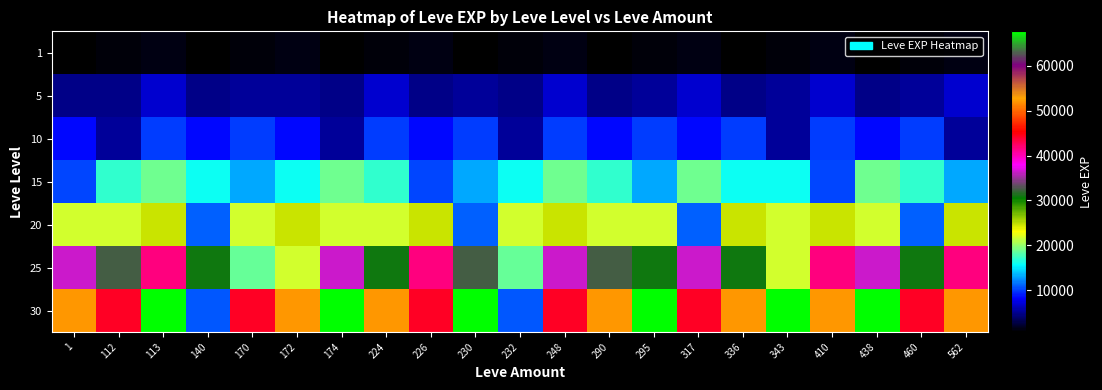

Reading left to right, extract all data points from this chart.

1: 1=630	112=900	113=1160	140=630	170=900	172=1160	174=630	224=900	226=1160	230=630	232=900	248=1160	290=630	295=900	317=1160	336=630	343=900	410=1160	438=630	460=900	562=1160
5: 1=4660	112=4660	113=6840	140=4660	170=5220	172=5220	174=4660	224=6840	226=4660	230=5220	232=4660	248=6840	290=4660	295=5220	317=6840	336=4660	343=5220	410=6840	438=4660	460=5220	562=6840
10: 1=8430	112=5330	113=9990	140=8430	170=9990	172=8430	174=5330	224=9990	226=8430	230=9990	232=5330	248=9990	290=8430	295=9990	317=8430	336=9990	343=5330	410=9990	438=8430	460=9990	562=5330
15: 1=10100	112=16920	113=18910	140=15980	170=13040	172=15980	174=18910	224=16920	226=10100	230=13040	232=15980	248=18910	290=16920	295=13040	317=18910	336=15980	343=15980	410=10100	438=18910	460=16920	562=13040
20: 1=21600	112=21600	113=24710	140=10970	170=21600	172=24710	174=21600	224=21600	226=24710	230=10970	232=21600	248=24710	290=21600	295=21600	317=10970	336=24710	343=21600	410=24710	438=21600	460=10970	562=24710
25: 1=36390	112=32460	113=41630	140=30820	170=18490	172=21830	174=36390	224=30820	226=41630	230=32460	232=18490	248=36390	290=32460	295=30820	317=36390	336=30820	343=21830	410=41630	438=36390	460=30820	562=41630
30: 1=52220	112=44230	113=67730	140=10740	170=44230	172=52220	174=67730	224=52220	226=44230	230=67730	232=10740	248=44230	290=52220	295=67730	317=44230	336=52220	343=67730	410=52220	438=67730	460=44230	562=52220